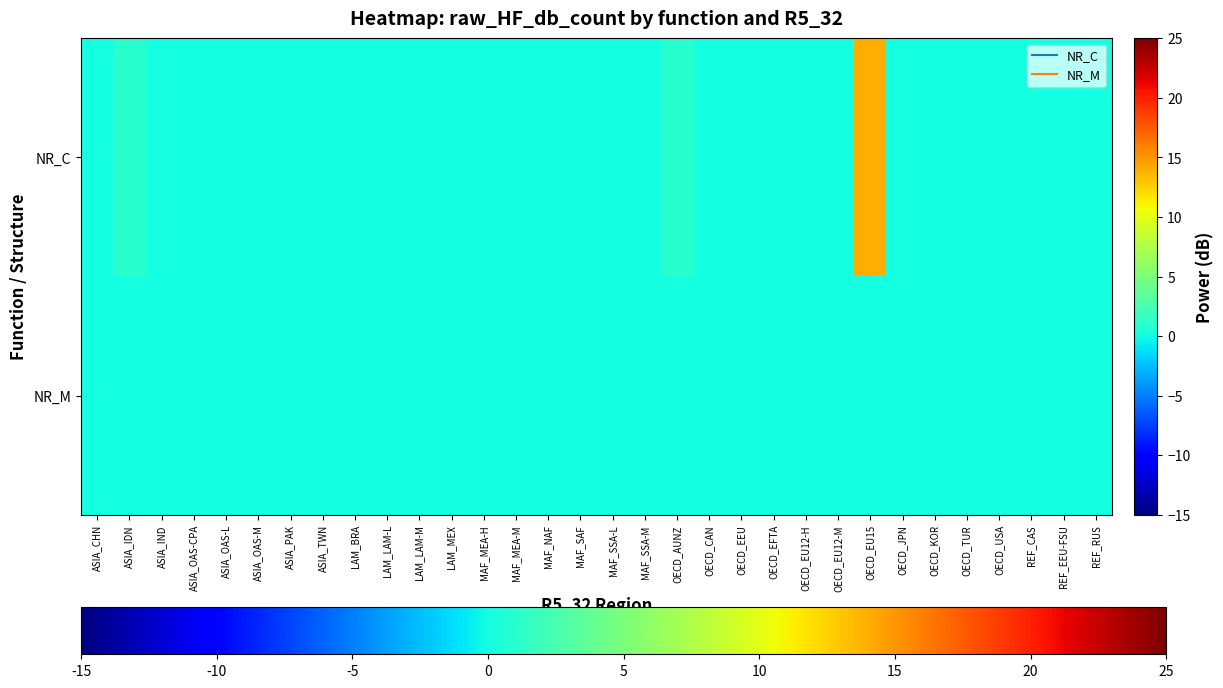

How many series are shown in this chart?

2